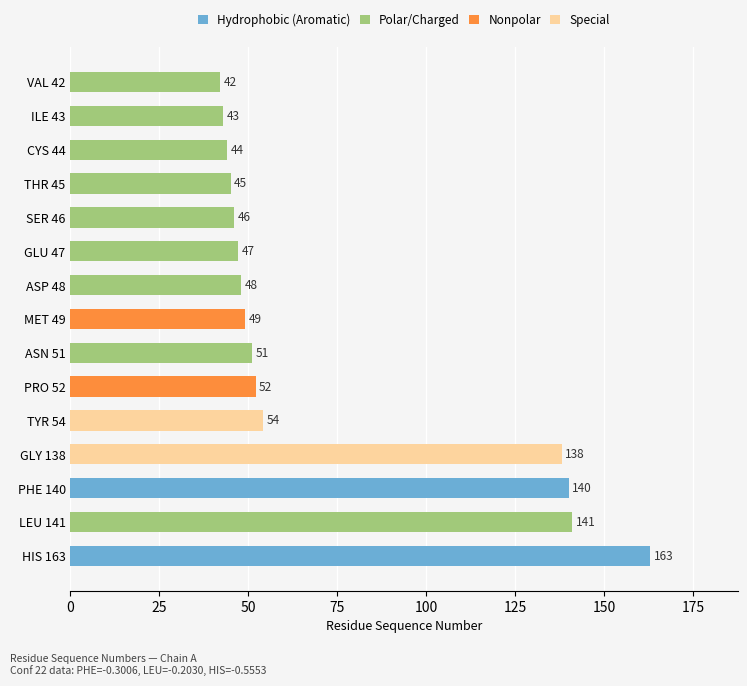

The value at SER 46 is 46. True or false?

True